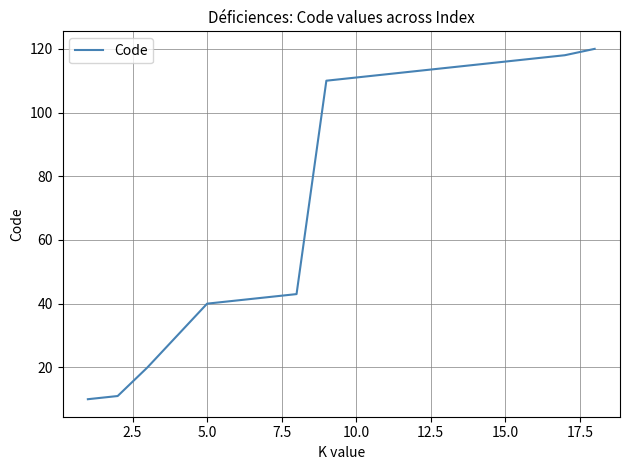

What is the smallest value displayed?

10